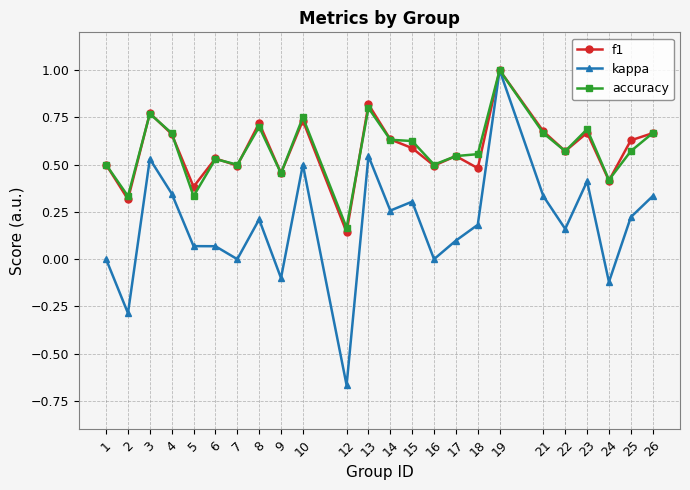

True or false: accuracy has more than 1 points higher than both neighbors.

True